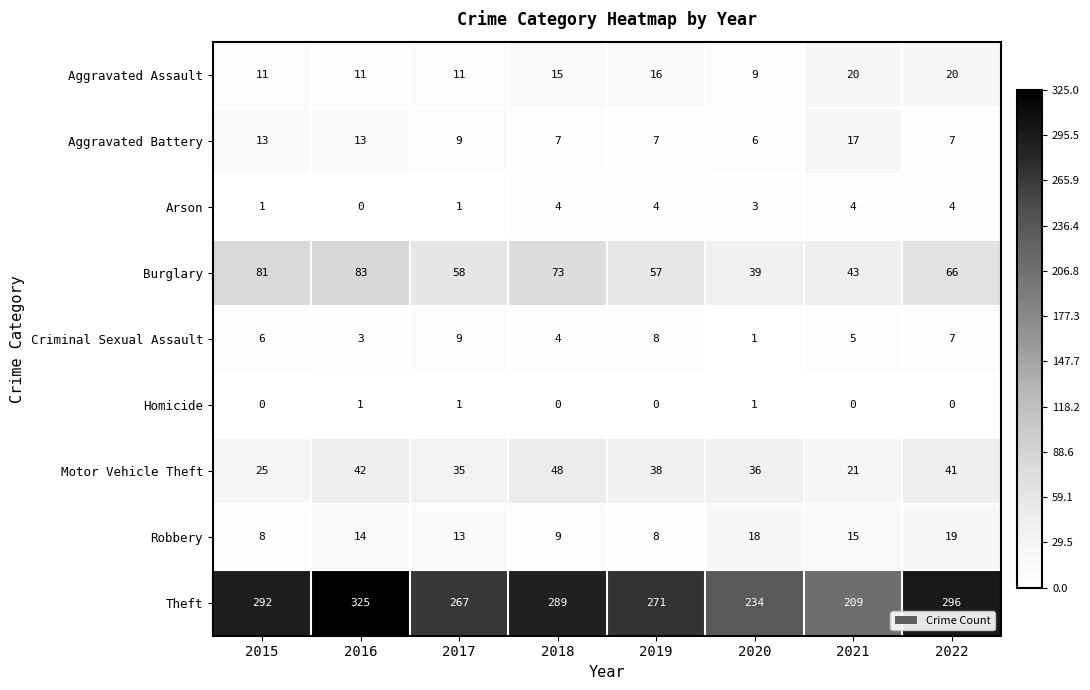

Count the Homicide values in the range 0 to 1.

8